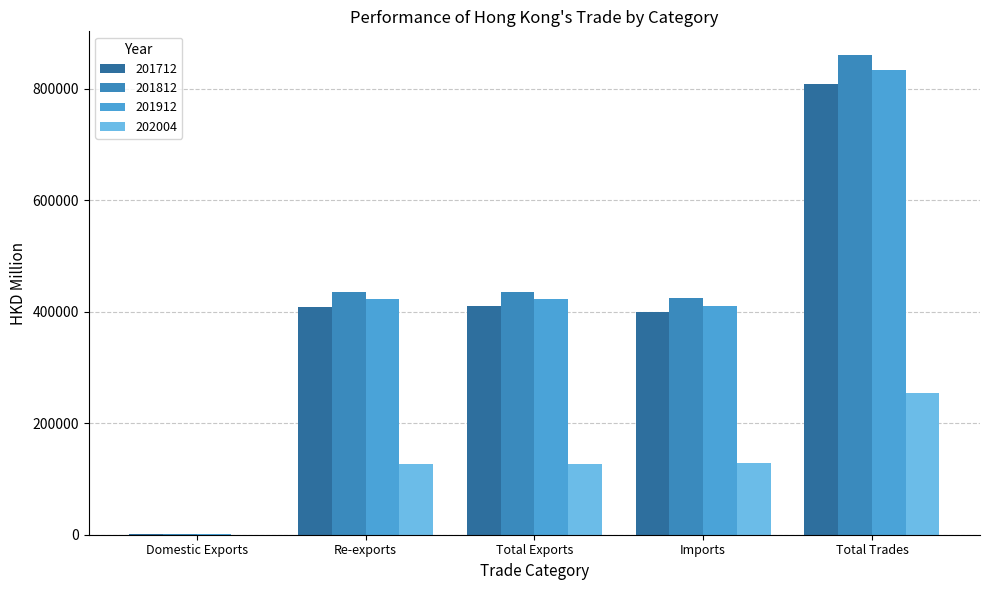

What is the total value across all series at Re-exports?

1392281.6